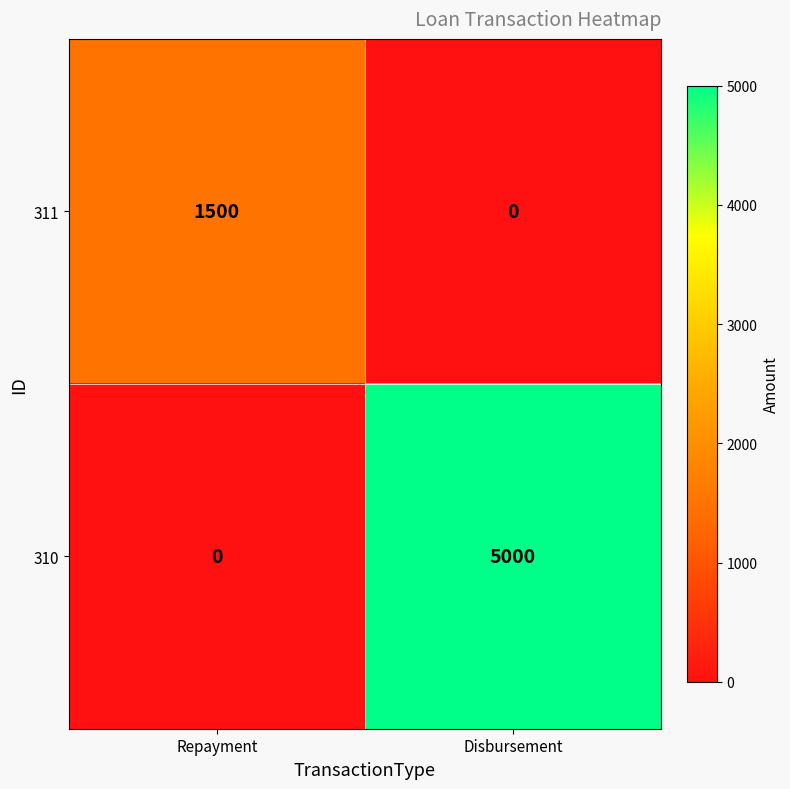

List the series in order of their peak value, lowest first.

311, 310